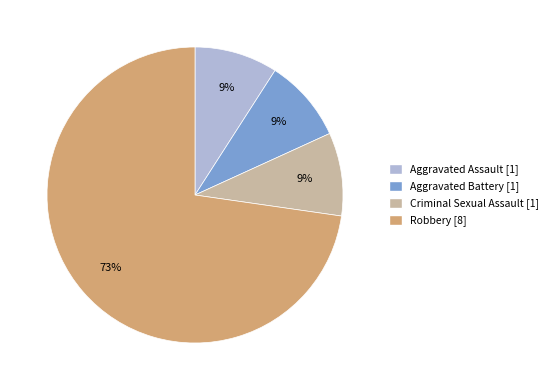

Is there any slice that represents more than half of the pie?

Yes